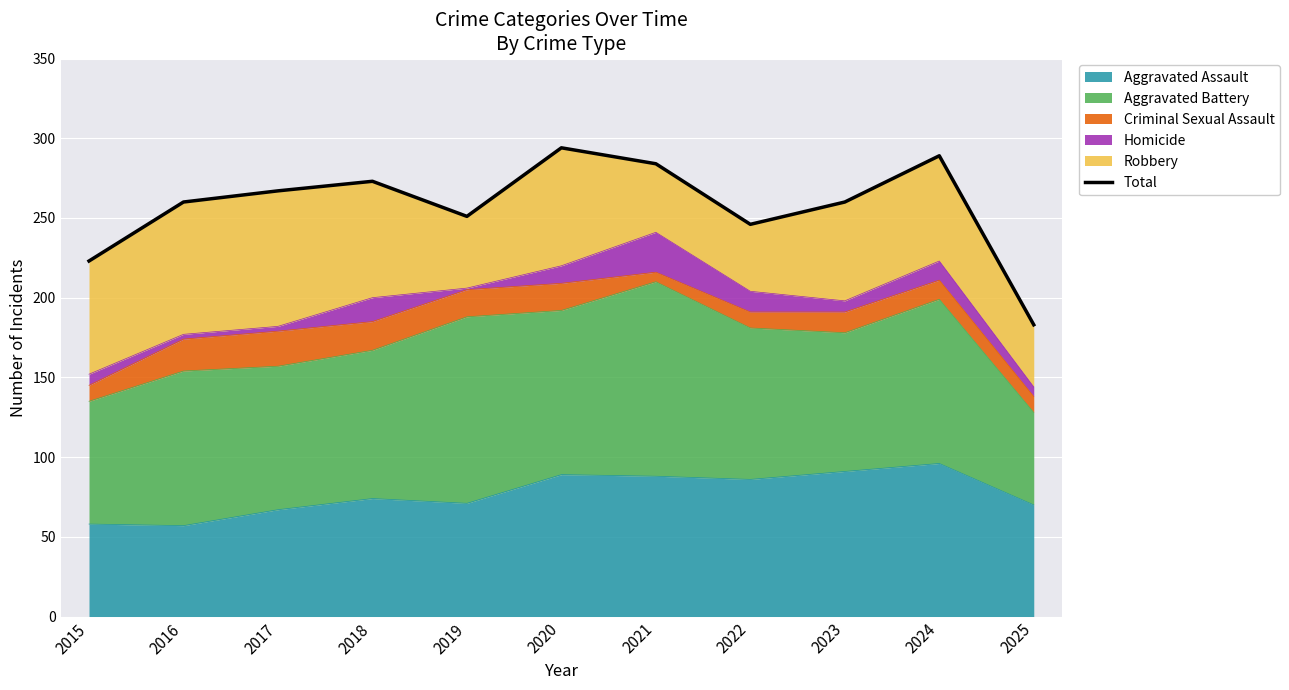

Which label corresponds to the smallest value in the chart?

2025